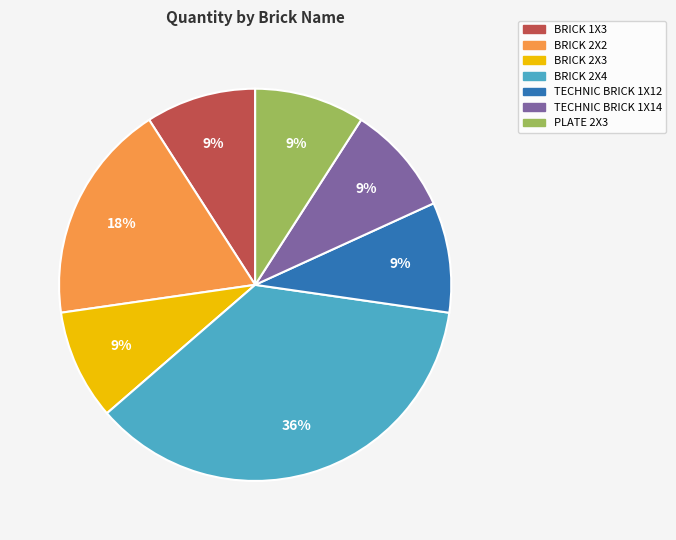

Does any single category account for the majority?

No